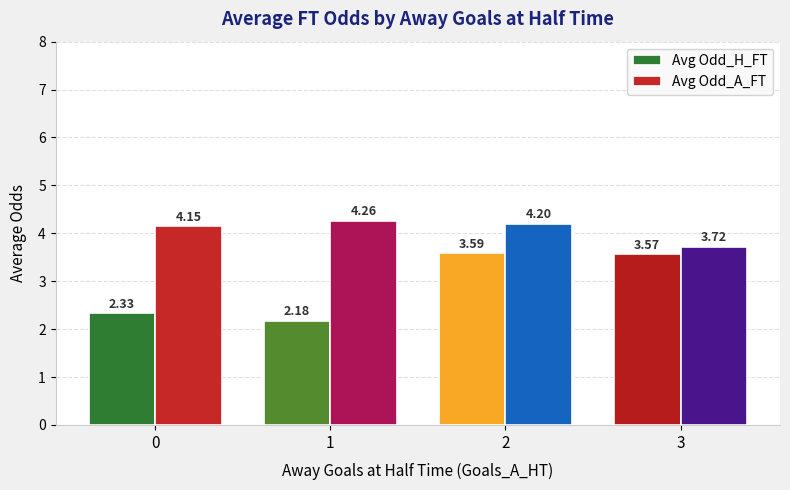

List the labels in order of Avg Odd_H_FT value, largest first.

2, 3, 0, 1